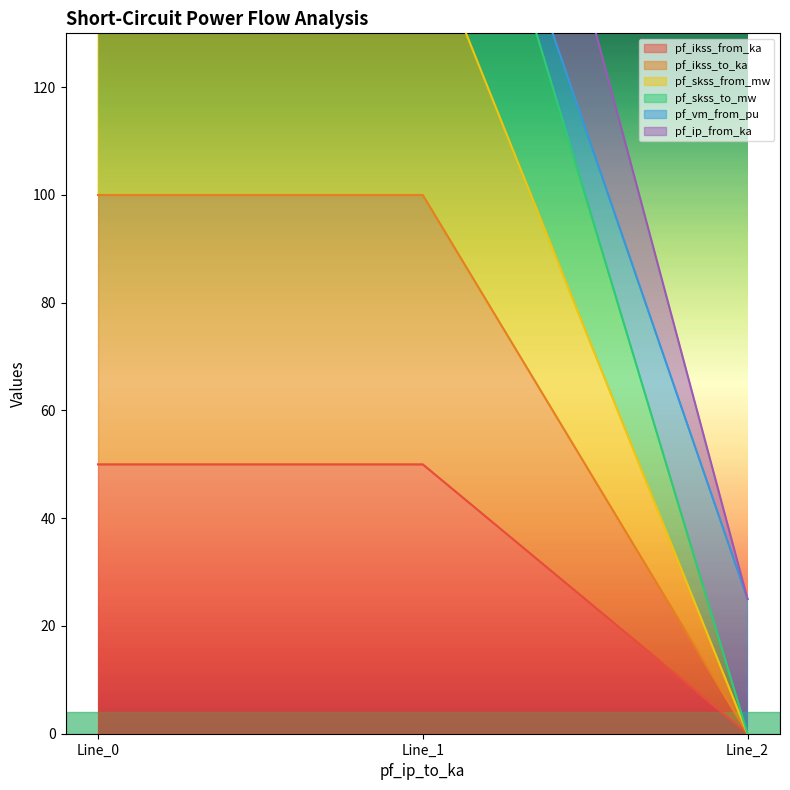

What is the difference between the maximum and minimum values in the pf_skss_to_mw series?

150.0